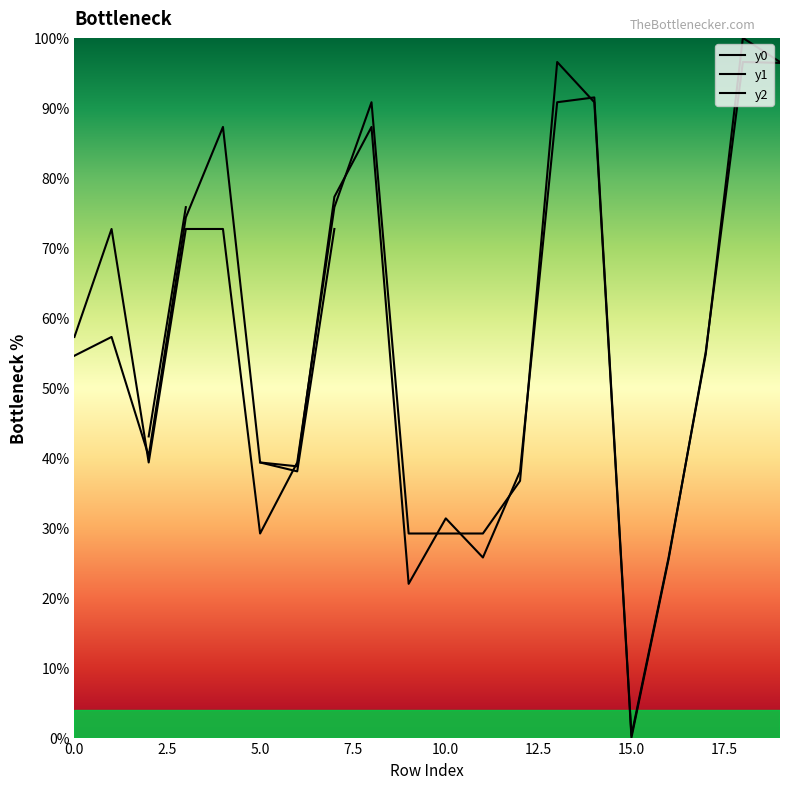

What position from the left is 13?

14